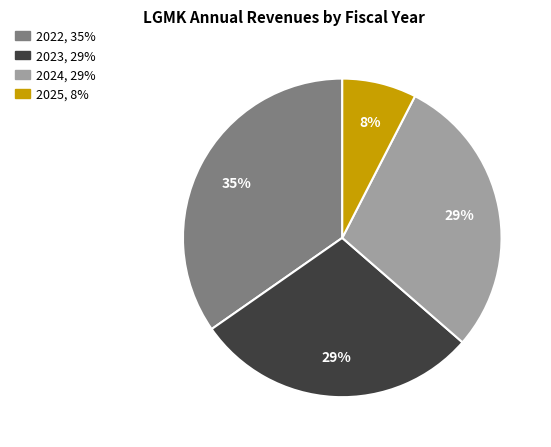

Which category has the smallest portion of the pie?

2025